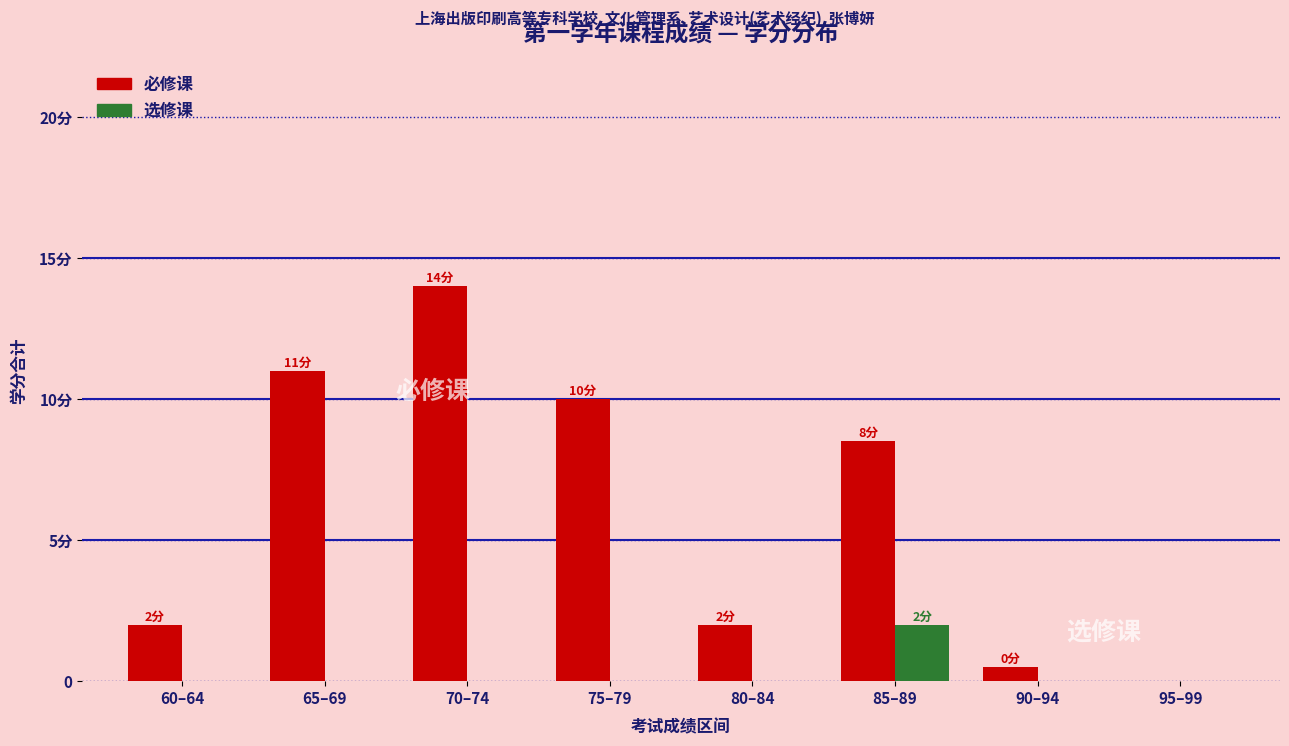

What are all the series names shown in the legend?

必修课, 选修课